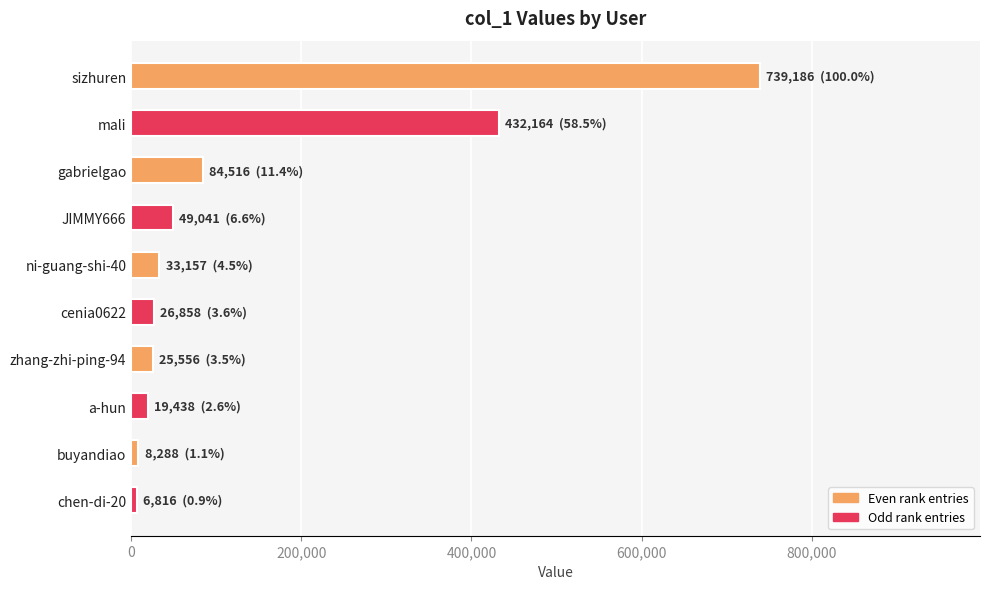

What is the label of the 8th bar from the bottom?

gabrielgao